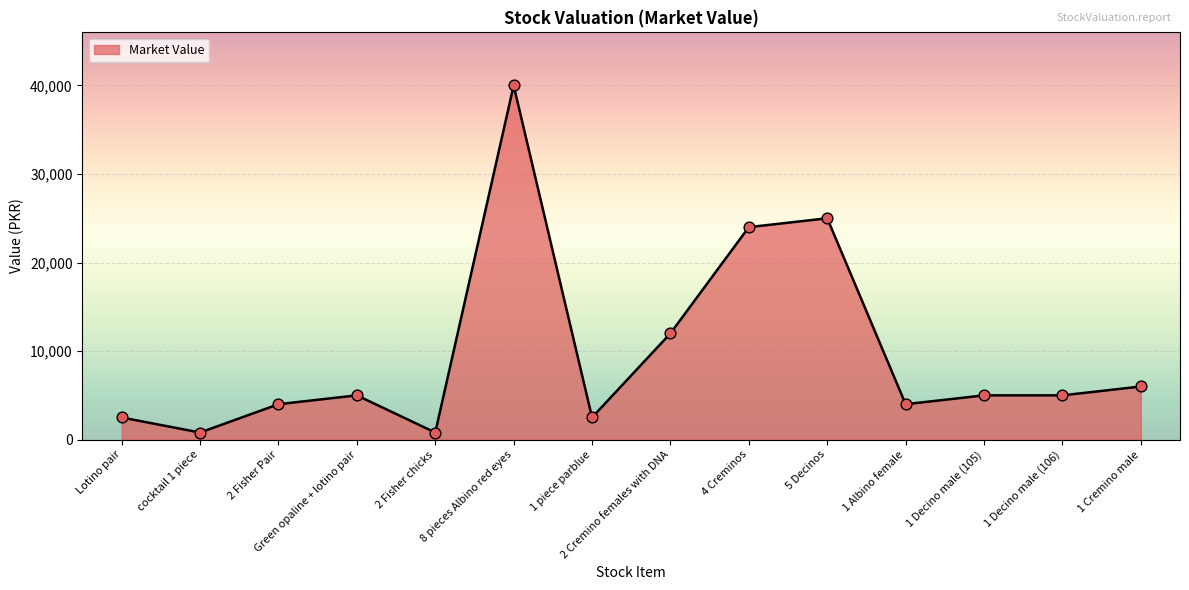

What is the ratio of the value at cocktail 1 piece to the value at Green opaline + lotino pair?

0.2